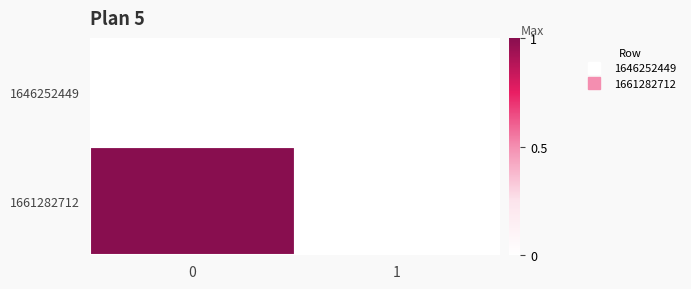

Between 1 and 0, which is larger?

1